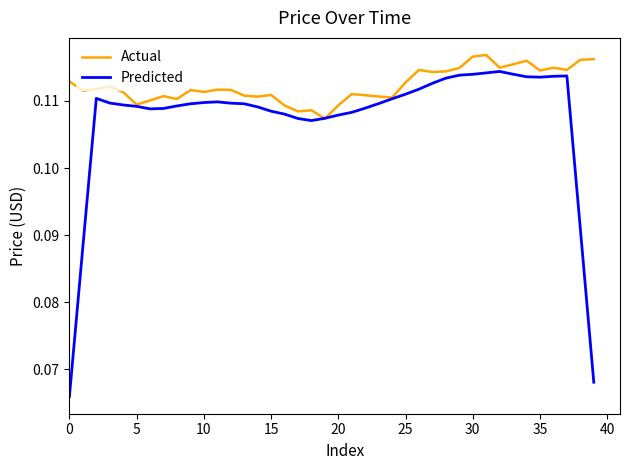

What are all the series names shown in the legend?

Actual, Predicted